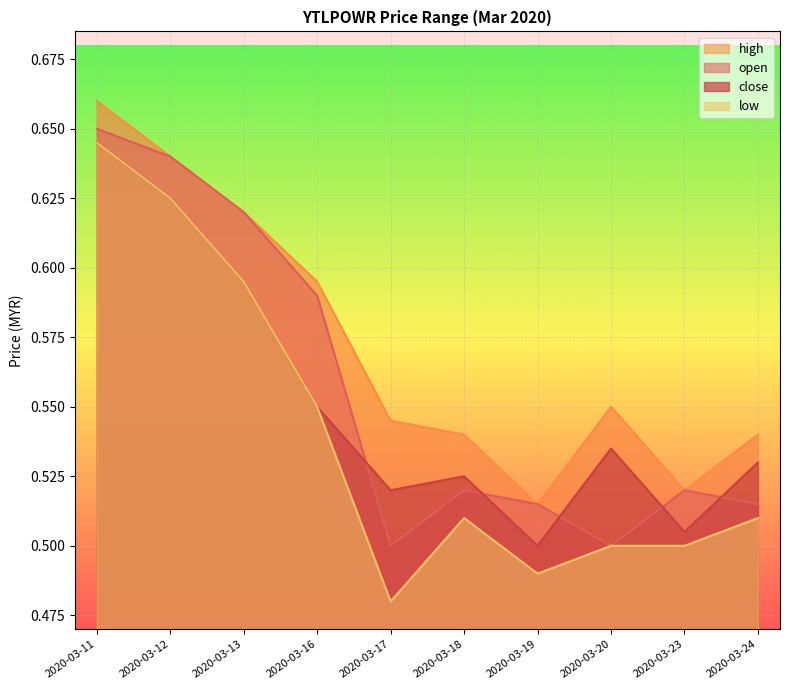

At which category does high reach its first local valley?

2020-03-19